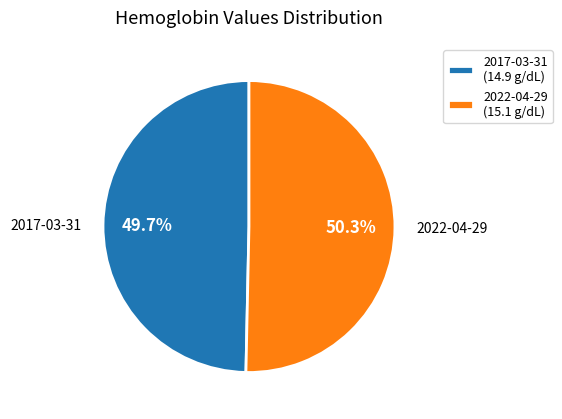

Count the number of slices in the pie.

2